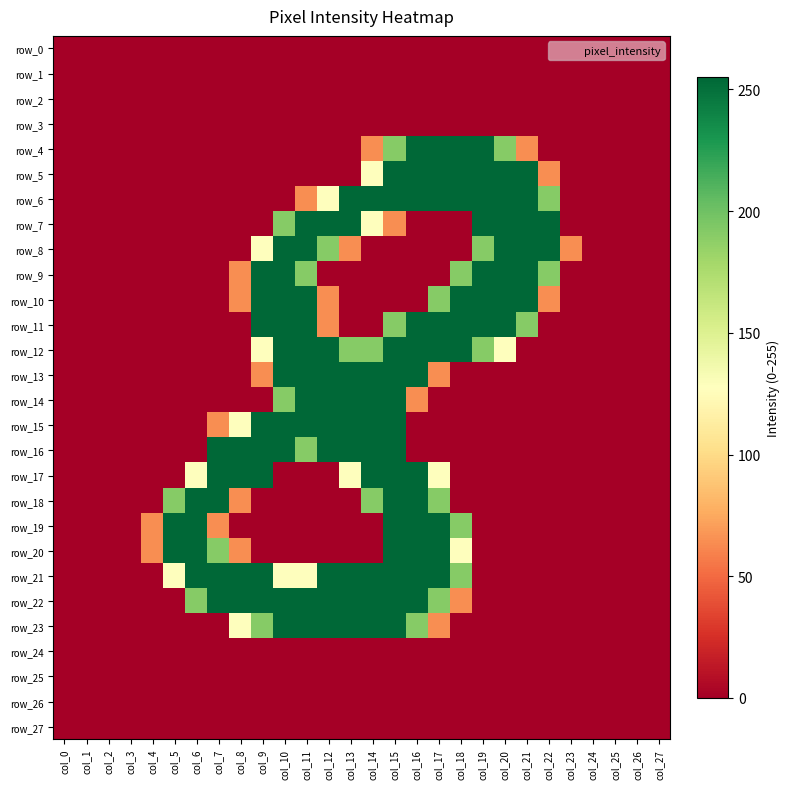

Reading left to right, extract all data points from this chart.

row_0: 0	0	0	0	0	0	0	0	0	0	0	0	0	0	0	0	0	0	0	0	0	0	0	0	0	0	0	0
row_1: 0	0	0	0	0	0	0	0	0	0	0	0	0	0	0	0	0	0	0	0	0	0	0	0	0	0	0	0
row_2: 0	0	0	0	0	0	0	0	0	0	0	0	0	0	0	0	0	0	0	0	0	0	0	0	0	0	0	0
row_3: 0	0	0	0	0	0	0	0	0	0	0	0	0	0	0	0	0	0	0	0	0	0	0	0	0	0	0	0
row_4: 0	0	0	0	0	0	0	0	0	0	0	0	0	0	64	191	255	255	255	255	191	64	0	0	0	0	0	0
row_5: 0	0	0	0	0	0	0	0	0	0	0	0	0	0	128	255	255	255	255	255	255	255	64	0	0	0	0	0
row_6: 0	0	0	0	0	0	0	0	0	0	0	64	128	255	255	255	255	255	255	255	255	255	191	0	0	0	0	0
row_7: 0	0	0	0	0	0	0	0	0	0	191	255	255	255	128	64	0	0	0	255	255	255	255	0	0	0	0	0
row_8: 0	0	0	0	0	0	0	0	0	128	255	255	191	64	0	0	0	0	0	191	255	255	255	64	0	0	0	0
row_9: 0	0	0	0	0	0	0	0	64	255	255	191	0	0	0	0	0	0	191	255	255	255	191	0	0	0	0	0
row_10: 0	0	0	0	0	0	0	0	64	255	255	255	64	0	0	0	0	191	255	255	255	255	64	0	0	0	0	0
row_11: 0	0	0	0	0	0	0	0	0	255	255	255	64	0	0	191	255	255	255	255	255	191	0	0	0	0	0	0
row_12: 0	0	0	0	0	0	0	0	0	128	255	255	255	191	191	255	255	255	255	191	128	0	0	0	0	0	0	0
row_13: 0	0	0	0	0	0	0	0	0	64	255	255	255	255	255	255	255	64	0	0	0	0	0	0	0	0	0	0
row_14: 0	0	0	0	0	0	0	0	0	0	191	255	255	255	255	255	64	0	0	0	0	0	0	0	0	0	0	0
row_15: 0	0	0	0	0	0	0	64	128	255	255	255	255	255	255	255	0	0	0	0	0	0	0	0	0	0	0	0
row_16: 0	0	0	0	0	0	0	255	255	255	255	191	255	255	255	255	0	0	0	0	0	0	0	0	0	0	0	0
row_17: 0	0	0	0	0	0	128	255	255	255	0	0	0	128	255	255	255	128	0	0	0	0	0	0	0	0	0	0
row_18: 0	0	0	0	0	191	255	255	64	0	0	0	0	0	191	255	255	191	0	0	0	0	0	0	0	0	0	0
row_19: 0	0	0	0	64	255	255	64	0	0	0	0	0	0	0	255	255	255	191	0	0	0	0	0	0	0	0	0
row_20: 0	0	0	0	64	255	255	191	64	0	0	0	0	0	0	255	255	255	128	0	0	0	0	0	0	0	0	0
row_21: 0	0	0	0	0	128	255	255	255	255	128	128	255	255	255	255	255	255	191	0	0	0	0	0	0	0	0	0
row_22: 0	0	0	0	0	0	191	255	255	255	255	255	255	255	255	255	255	191	64	0	0	0	0	0	0	0	0	0
row_23: 0	0	0	0	0	0	0	0	128	191	255	255	255	255	255	255	191	64	0	0	0	0	0	0	0	0	0	0
row_24: 0	0	0	0	0	0	0	0	0	0	0	0	0	0	0	0	0	0	0	0	0	0	0	0	0	0	0	0
row_25: 0	0	0	0	0	0	0	0	0	0	0	0	0	0	0	0	0	0	0	0	0	0	0	0	0	0	0	0
row_26: 0	0	0	0	0	0	0	0	0	0	0	0	0	0	0	0	0	0	0	0	0	0	0	0	0	0	0	0
row_27: 0	0	0	0	0	0	0	0	0	0	0	0	0	0	0	0	0	0	0	0	0	0	0	0	0	0	0	0